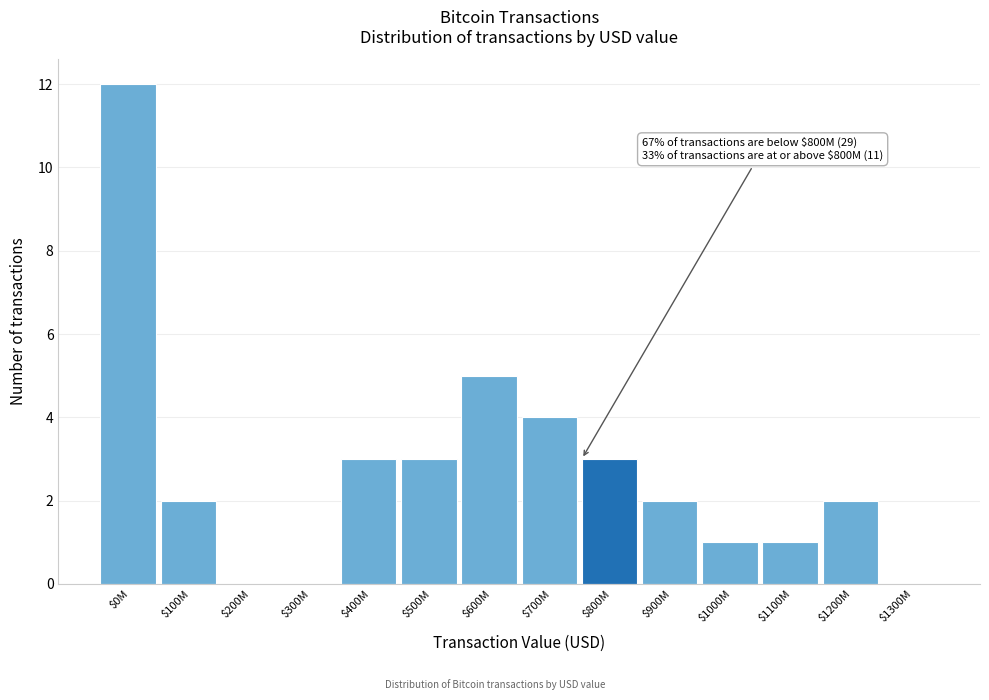

At which label is the value closest to 6?

$600M